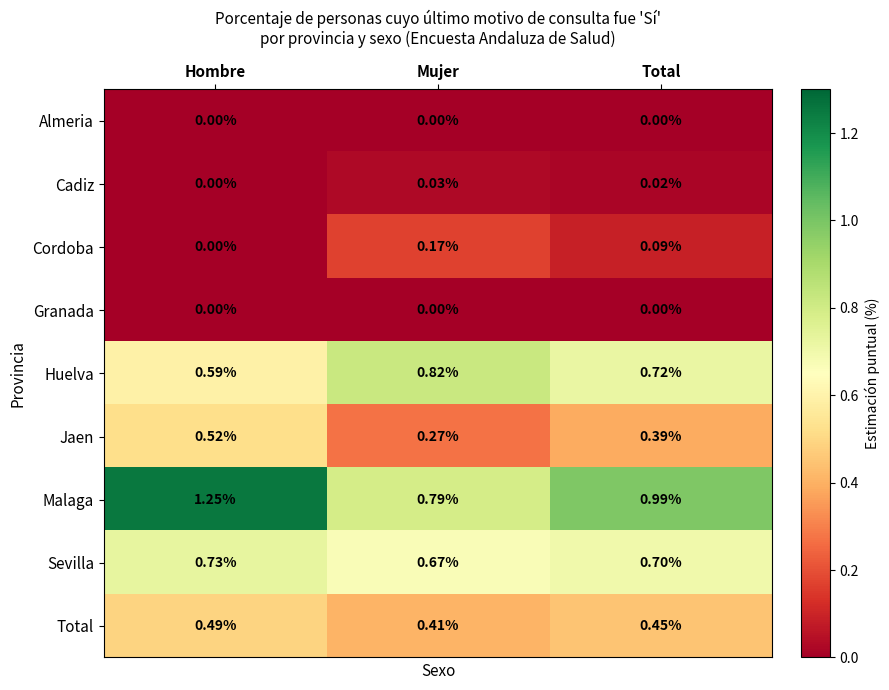

Which category has the lowest value in the Jaen series?

Mujer